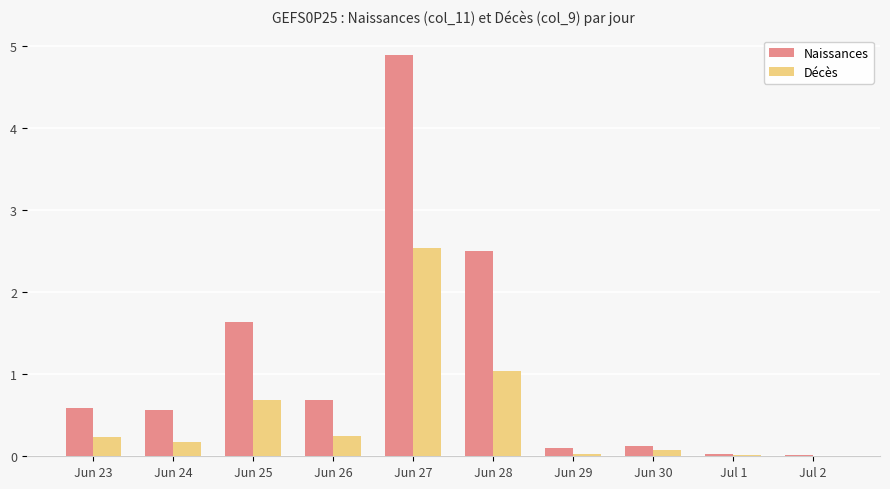

Between Jun 23 and Jun 29, which series saw the biggest shift?

Naissances